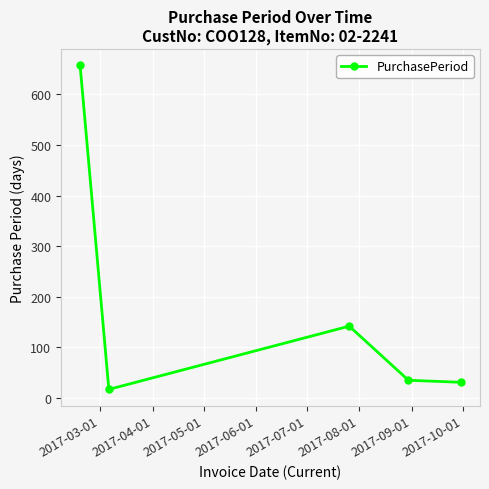

How many categories are shown in the chart?

5